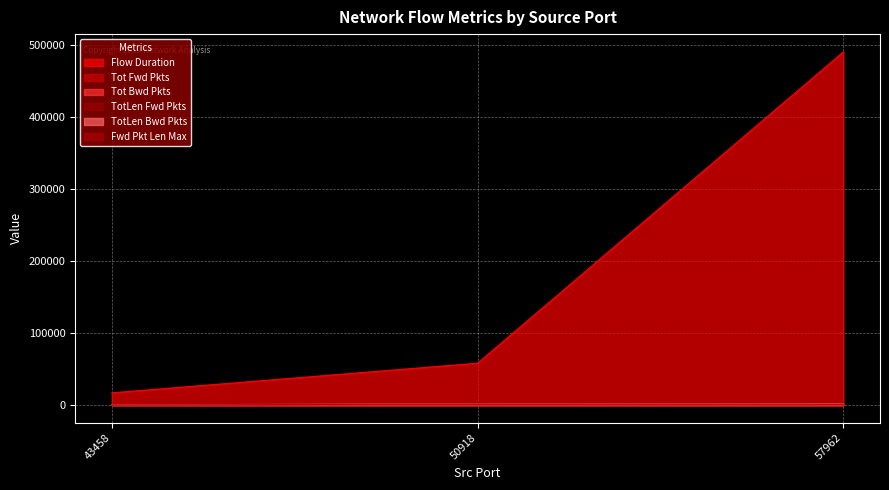

How many data points in Tot Fwd Pkts are above 2?

1